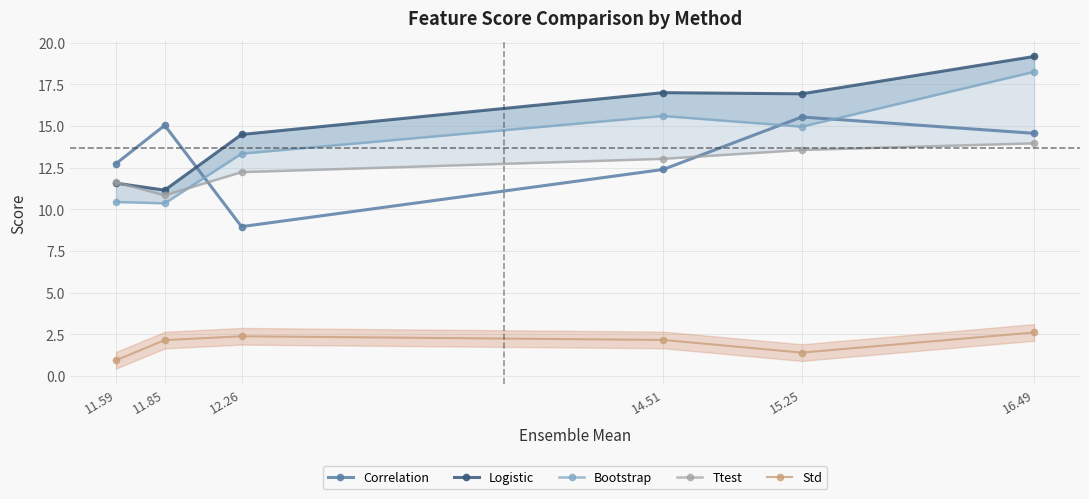

At 14.51, list the series in order from smallest to largest.

Std, Correlation, Ttest, Bootstrap, Logistic